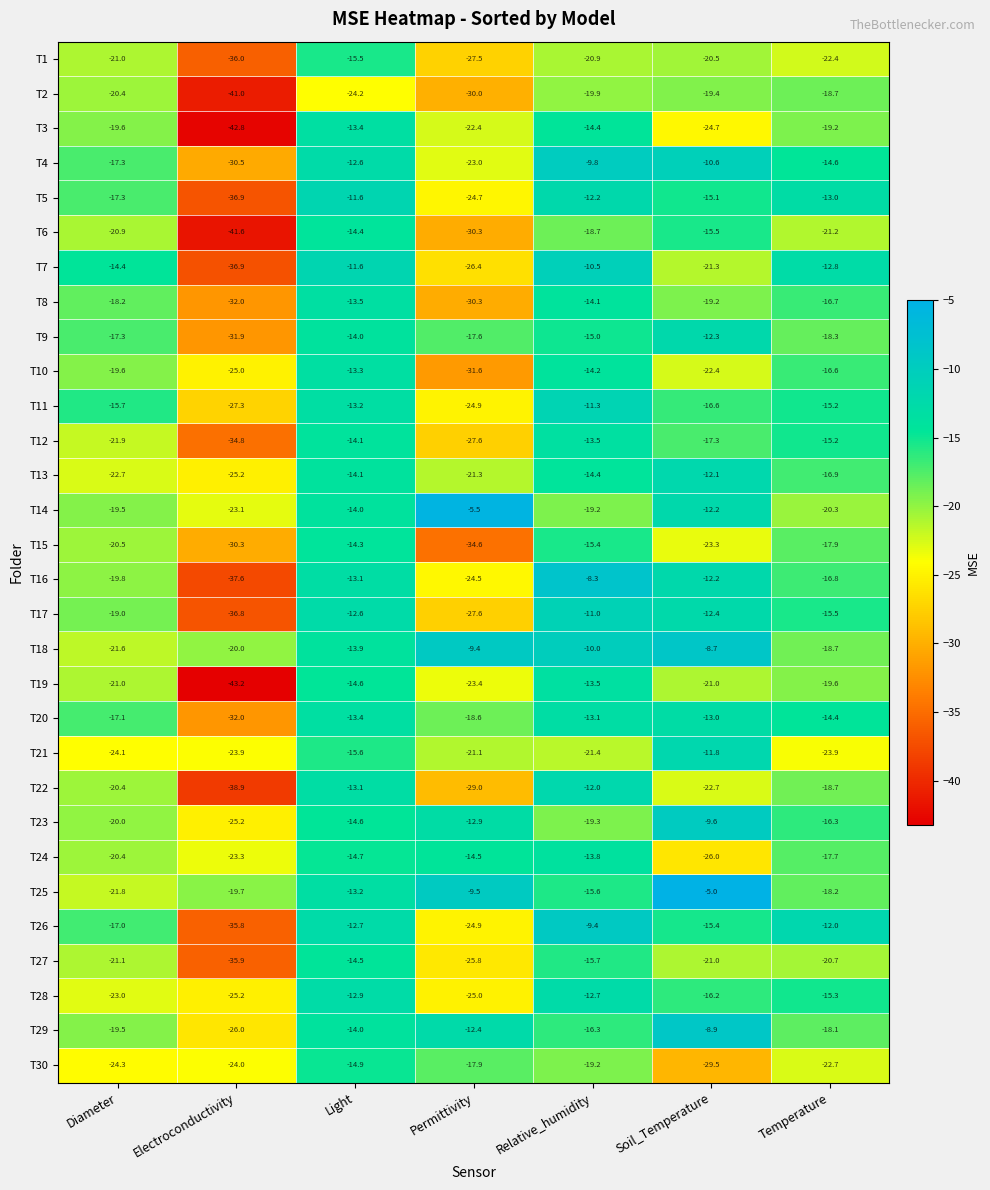

At which category is the sum across all series the highest?

Light